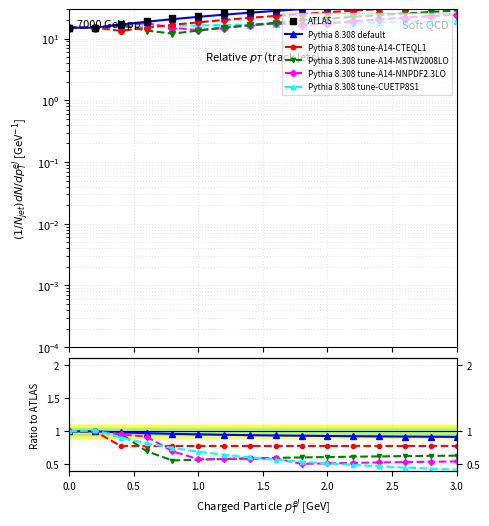

Which series has the widest spread of values?

ATLAS